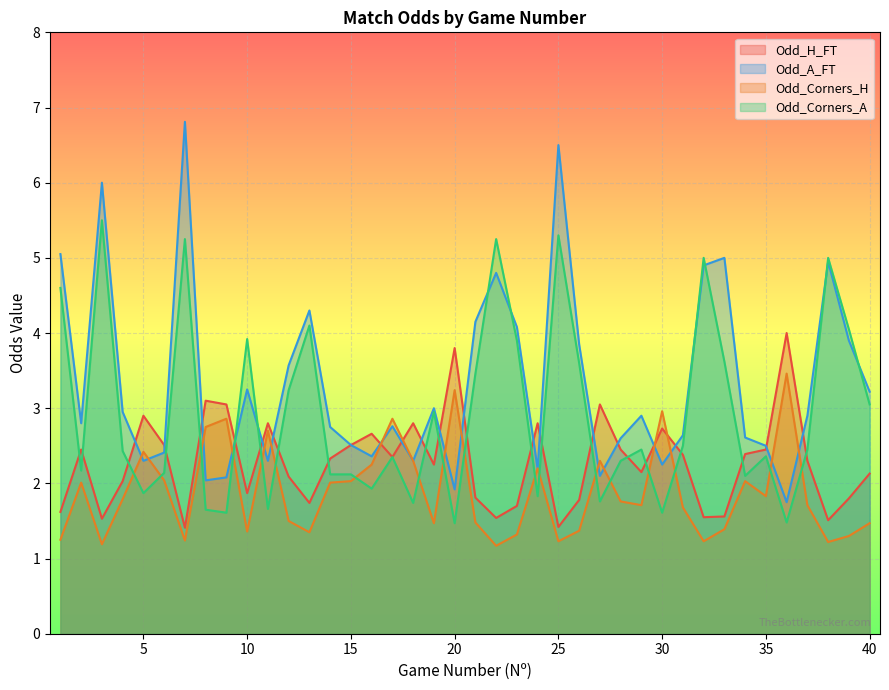

What is the sum of the Odd_A_FT values at 17 and 3?

8.8